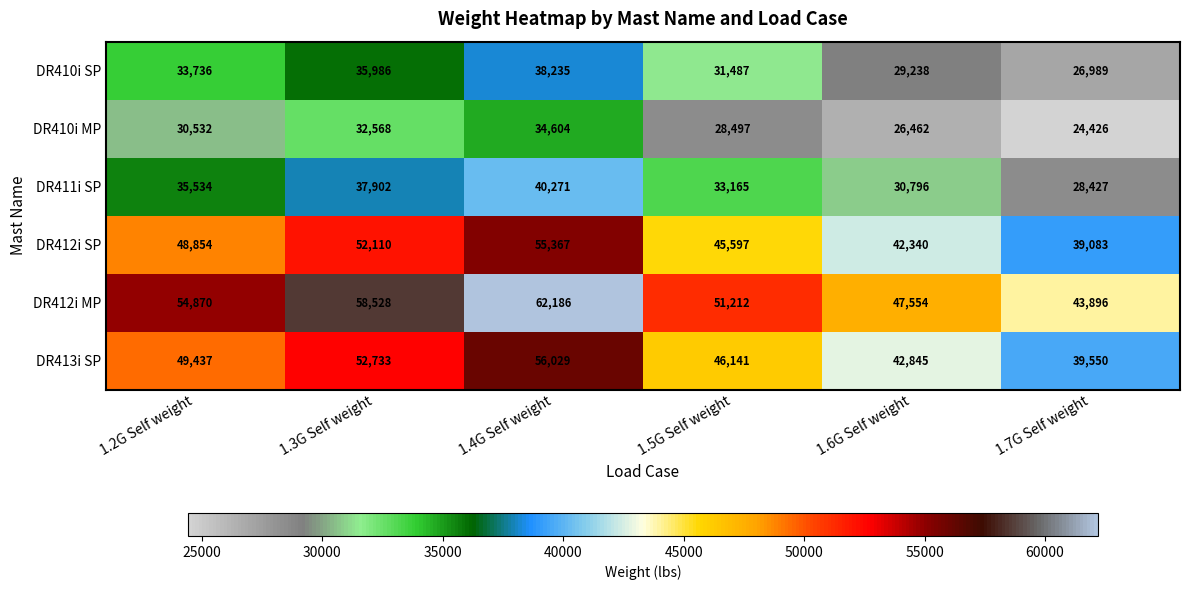

How many DR413i SP values are between 42845 and 52733?

4